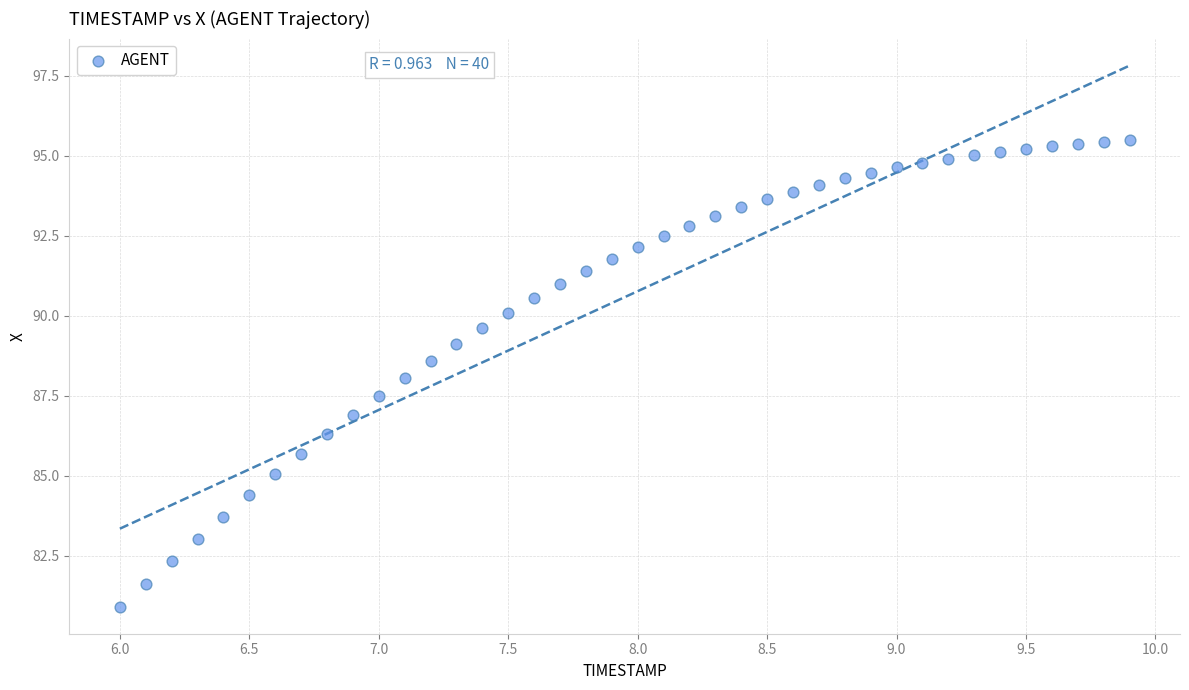

What is the range of Y values (max minus min)?

14.6